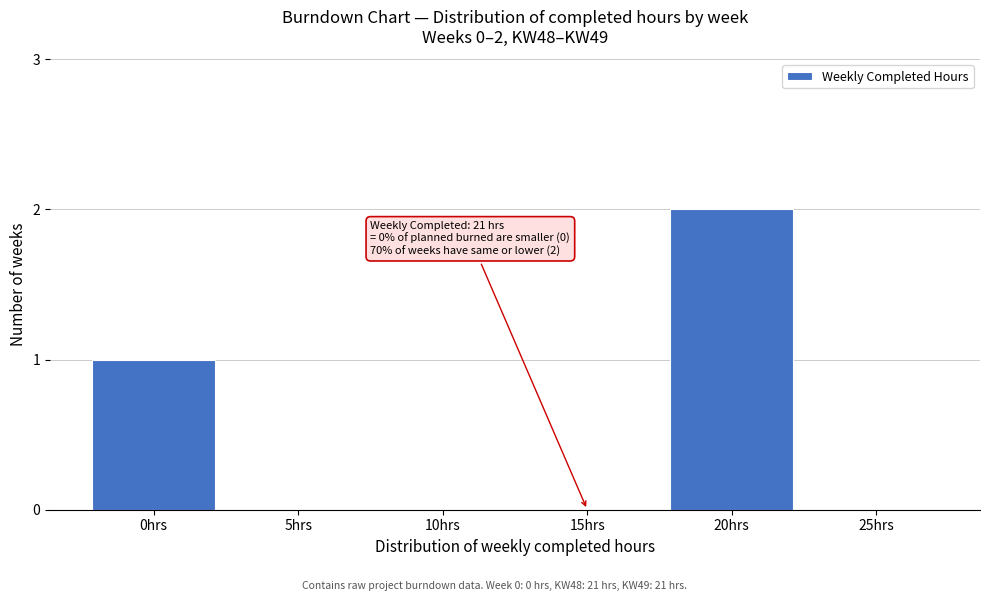

Reading left to right, list all the values displayed in this chart.

0hrs=1	5hrs=0	10hrs=0	15hrs=0	20hrs=2	25hrs=0